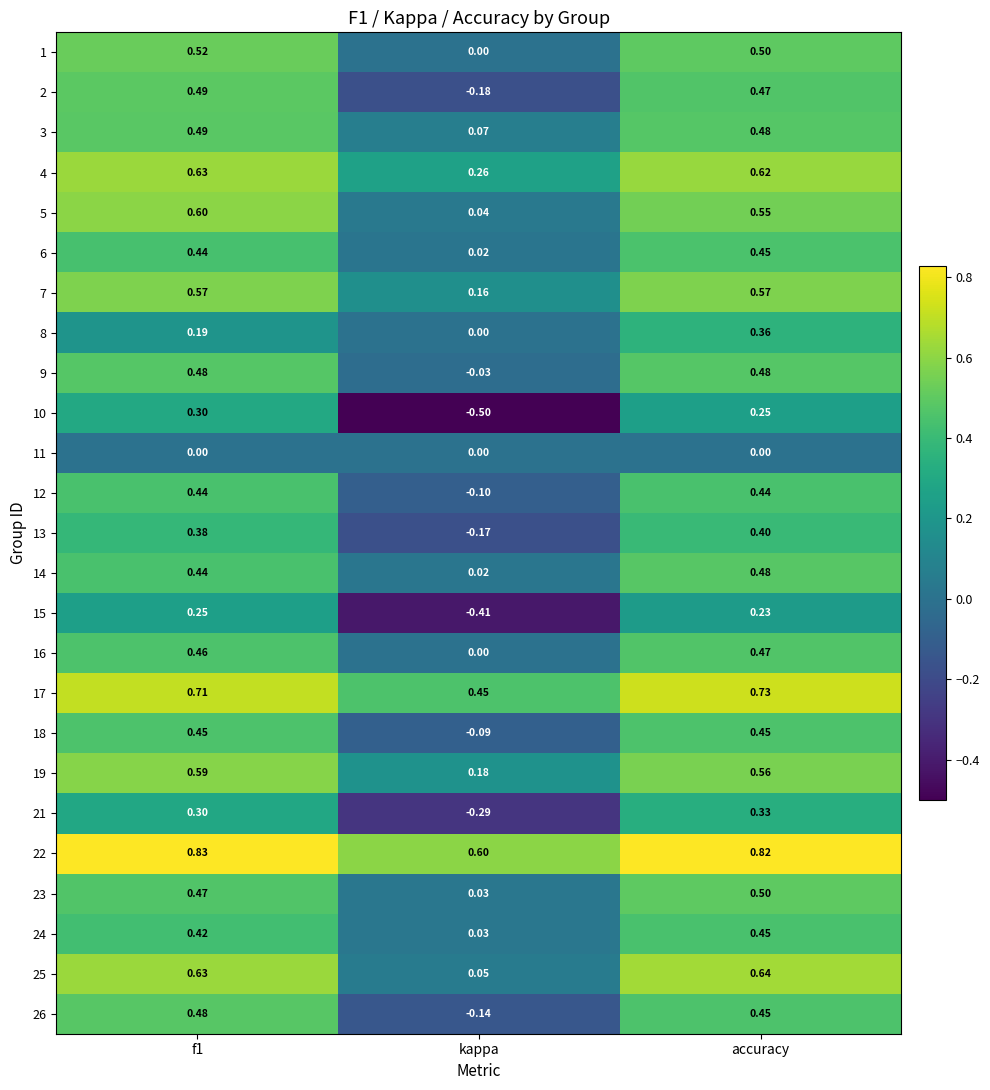

At which label is 24 closest to 0?

kappa